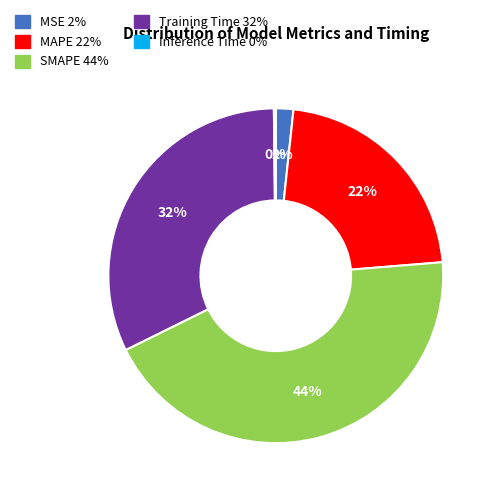

To the nearest percent, what is the difference between the largest and smallest slice percentages?

44%